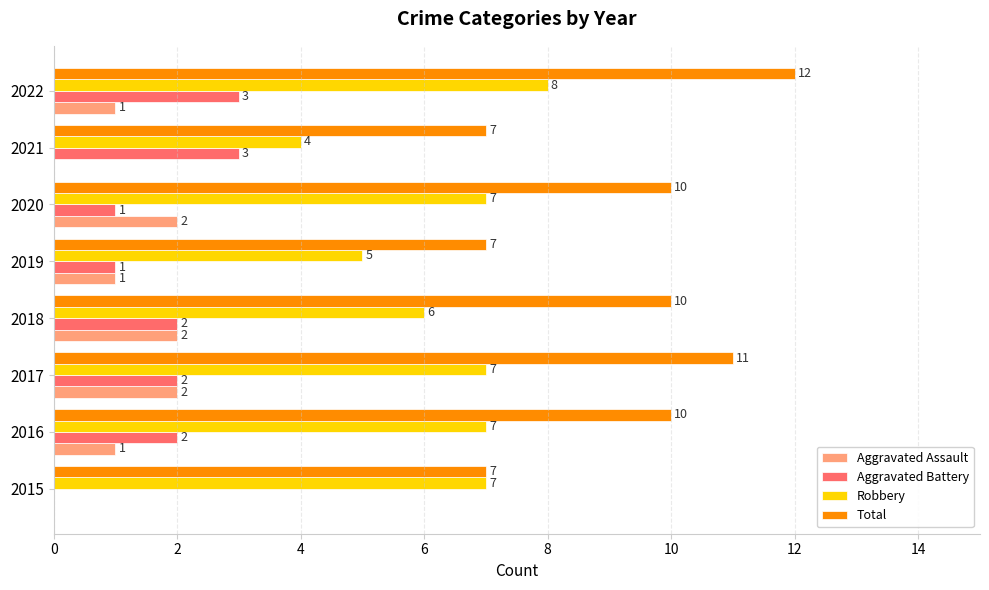

Which series has the largest total across all categories?

Total